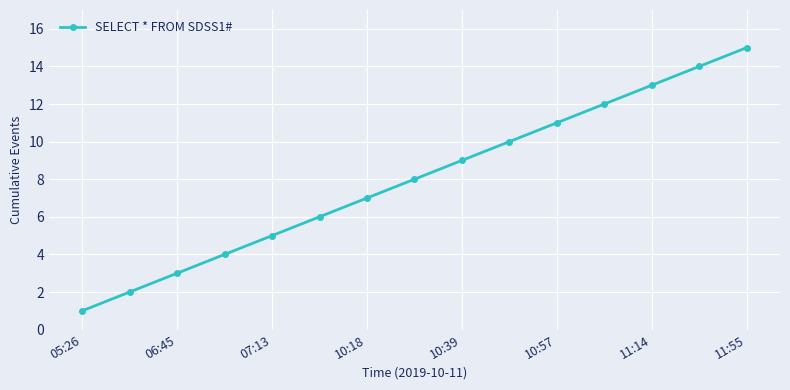

What is the maximum value shown in the chart?

15